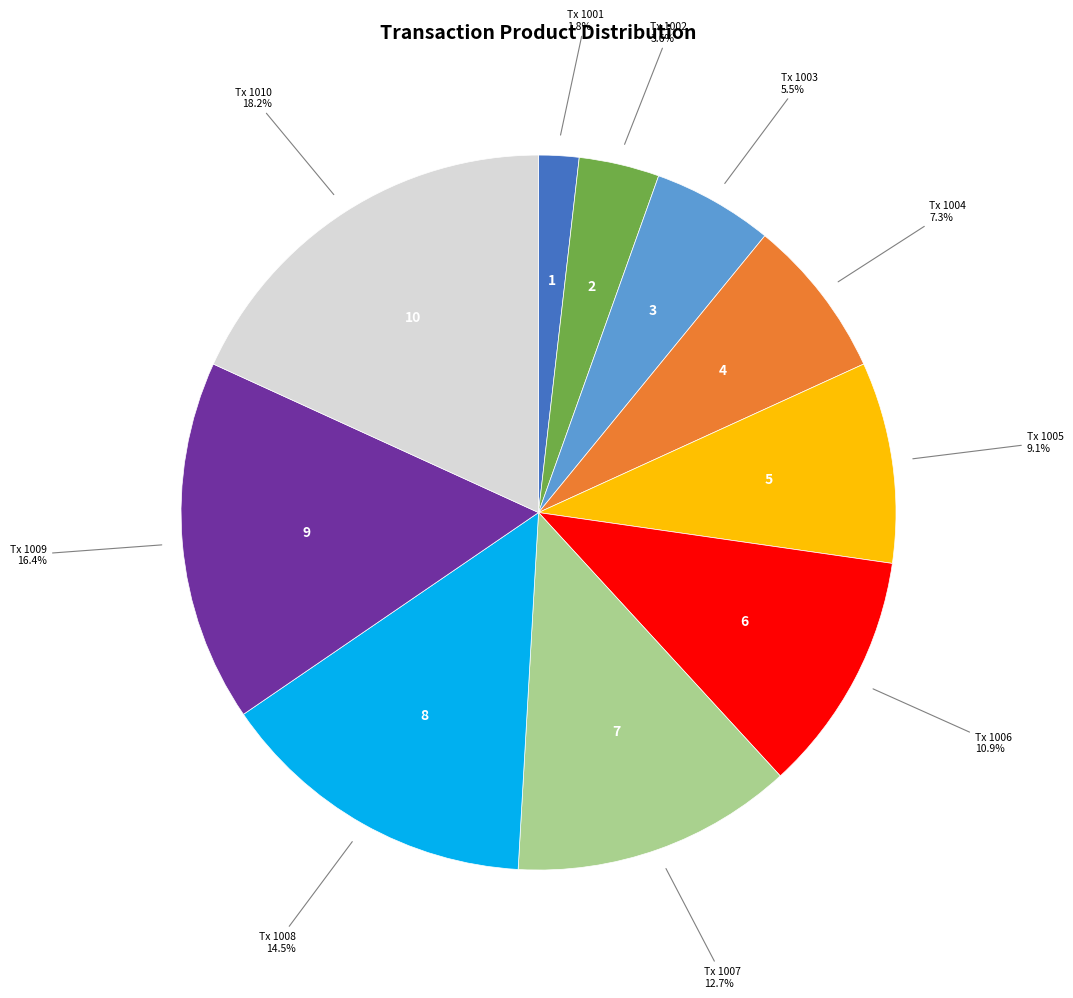

Is there a majority slice in this chart?

No